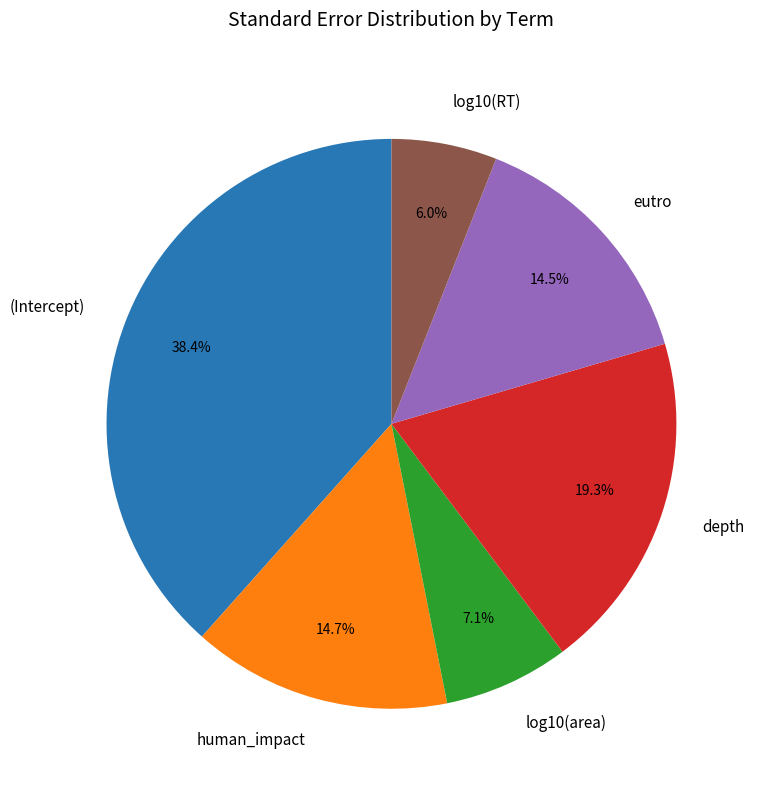

What portion of the pie excludes (Intercept)?

61.6%